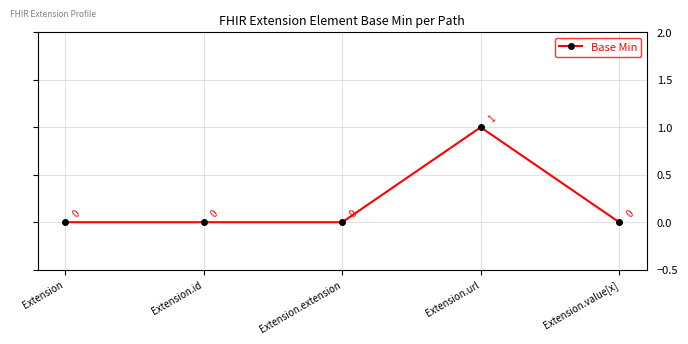

How many series are shown in this chart?

1